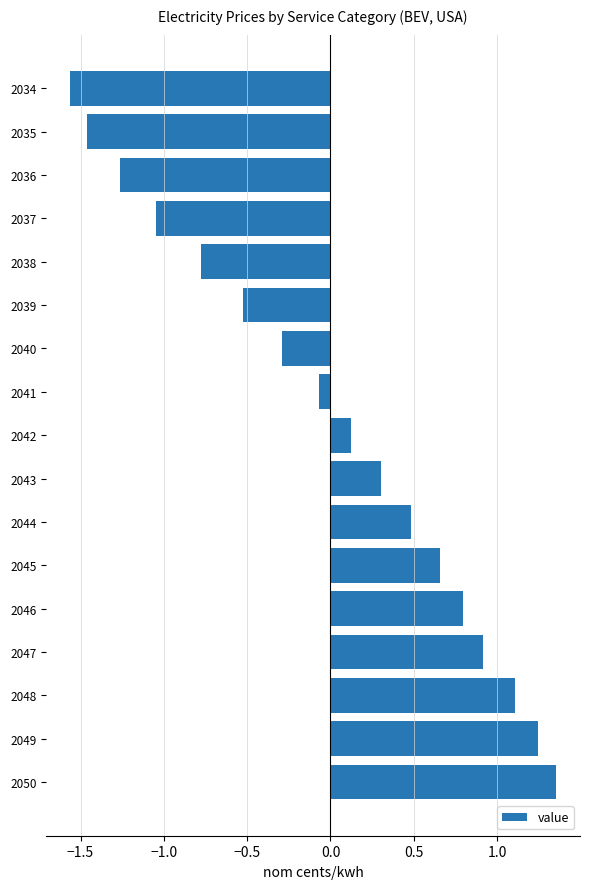

Are the bars grouped side by side (vs. stacked)?

No